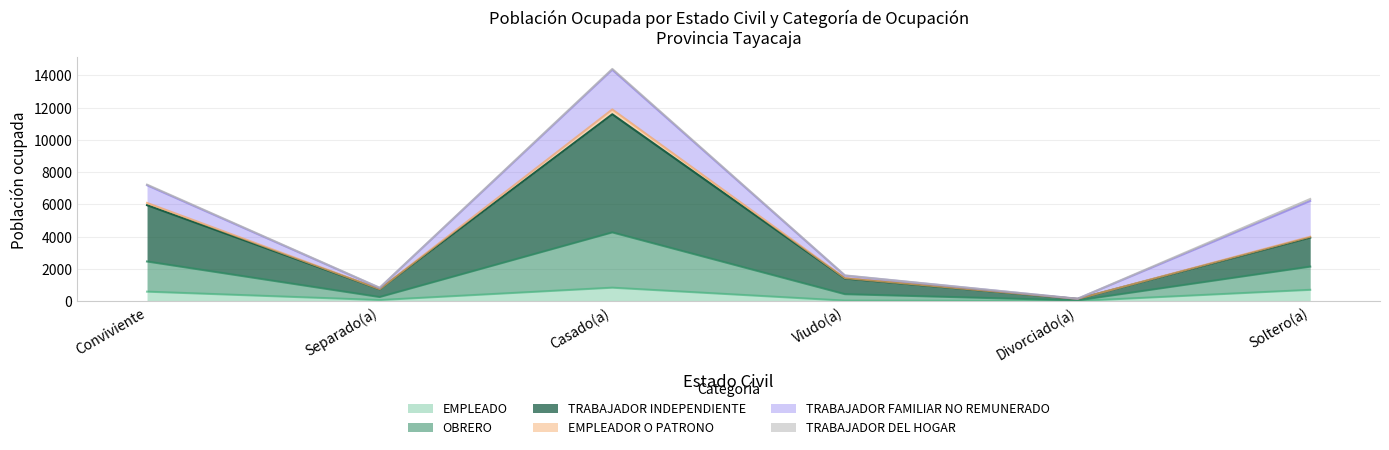

Is the value of TRABAJADOR INDEPENDIENTE at Conviviente greater than the value of EMPLEADO at Casado(a)?

Yes